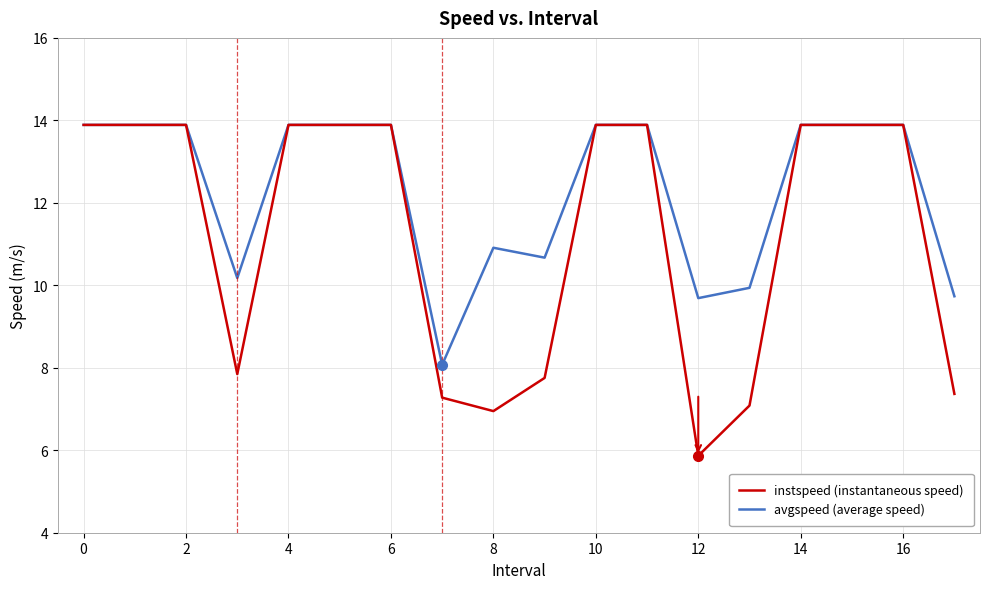

Reading left to right, list all the values displayed in this chart.

instspeed (instantaneous speed): 13.9	13.9	13.9	7.8	13.9	13.9	13.9	7.3	6.9	7.8	13.9	13.9	5.9	7.1	13.9	13.9	13.9	7.4
avgspeed (average speed): 13.9	13.9	13.9	10.2	13.9	13.9	13.9	8.1	10.9	10.7	13.9	13.9	9.7	9.9	13.9	13.9	13.9	9.7